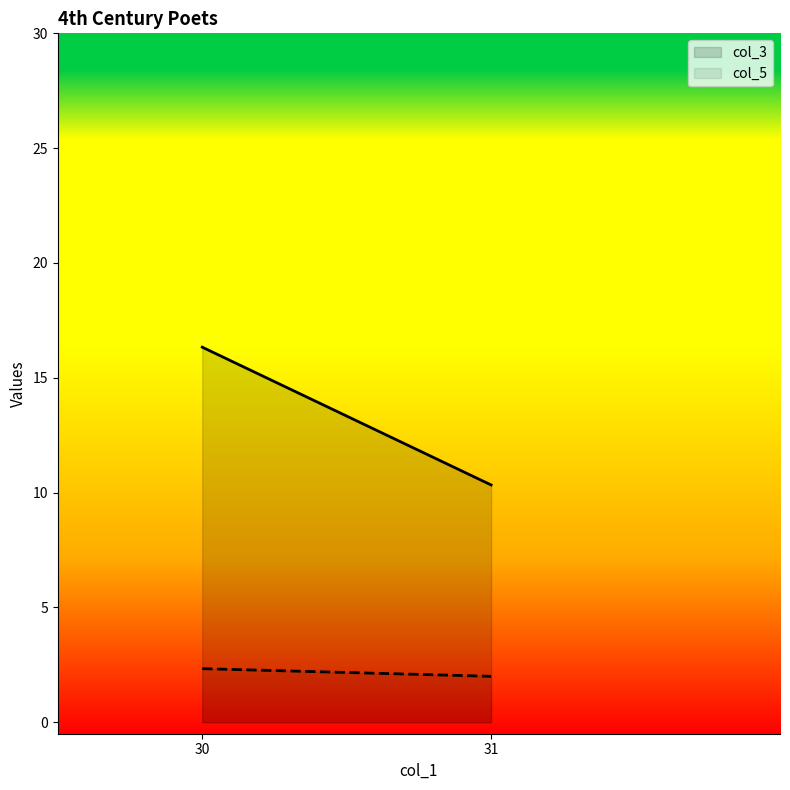

The col_3 series shows 18.0 at 31. True or false?

False